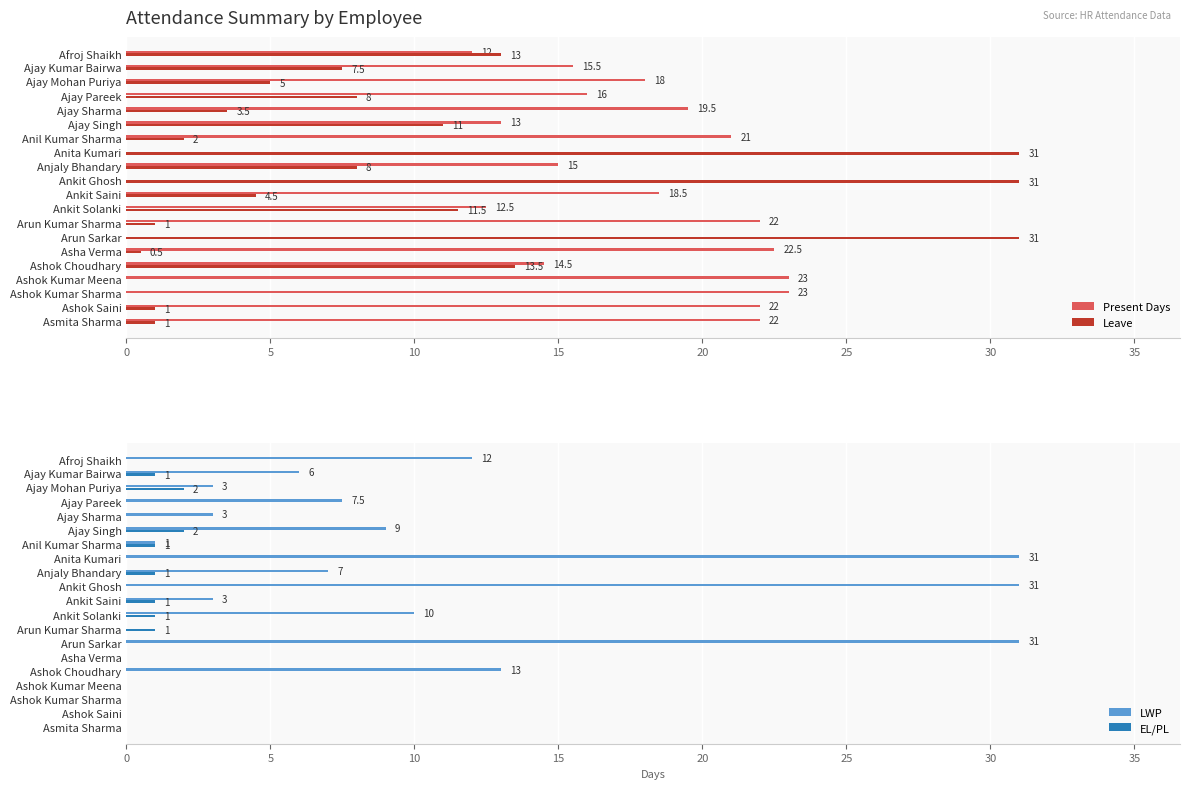

How many bars are there in each group?

4